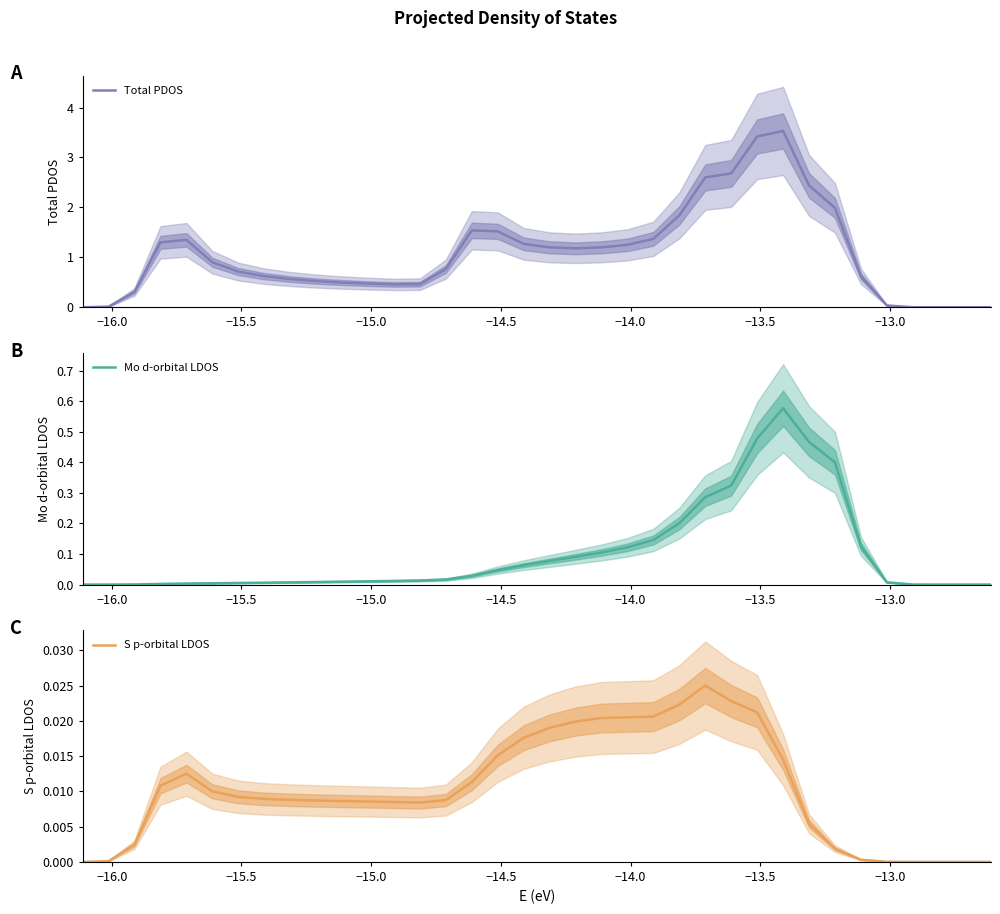

Count the number of categories in the chart.

36